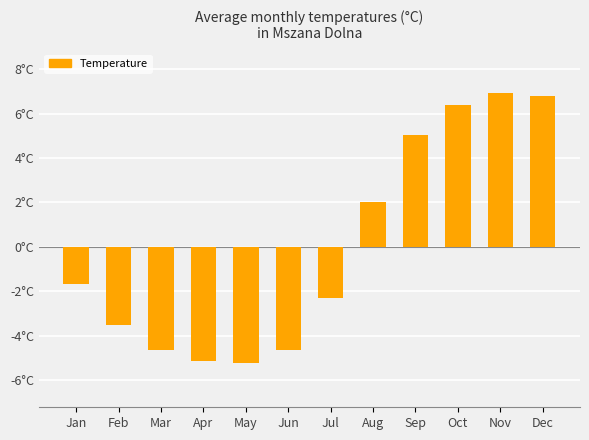

Does the chart contain any negative values?

Yes